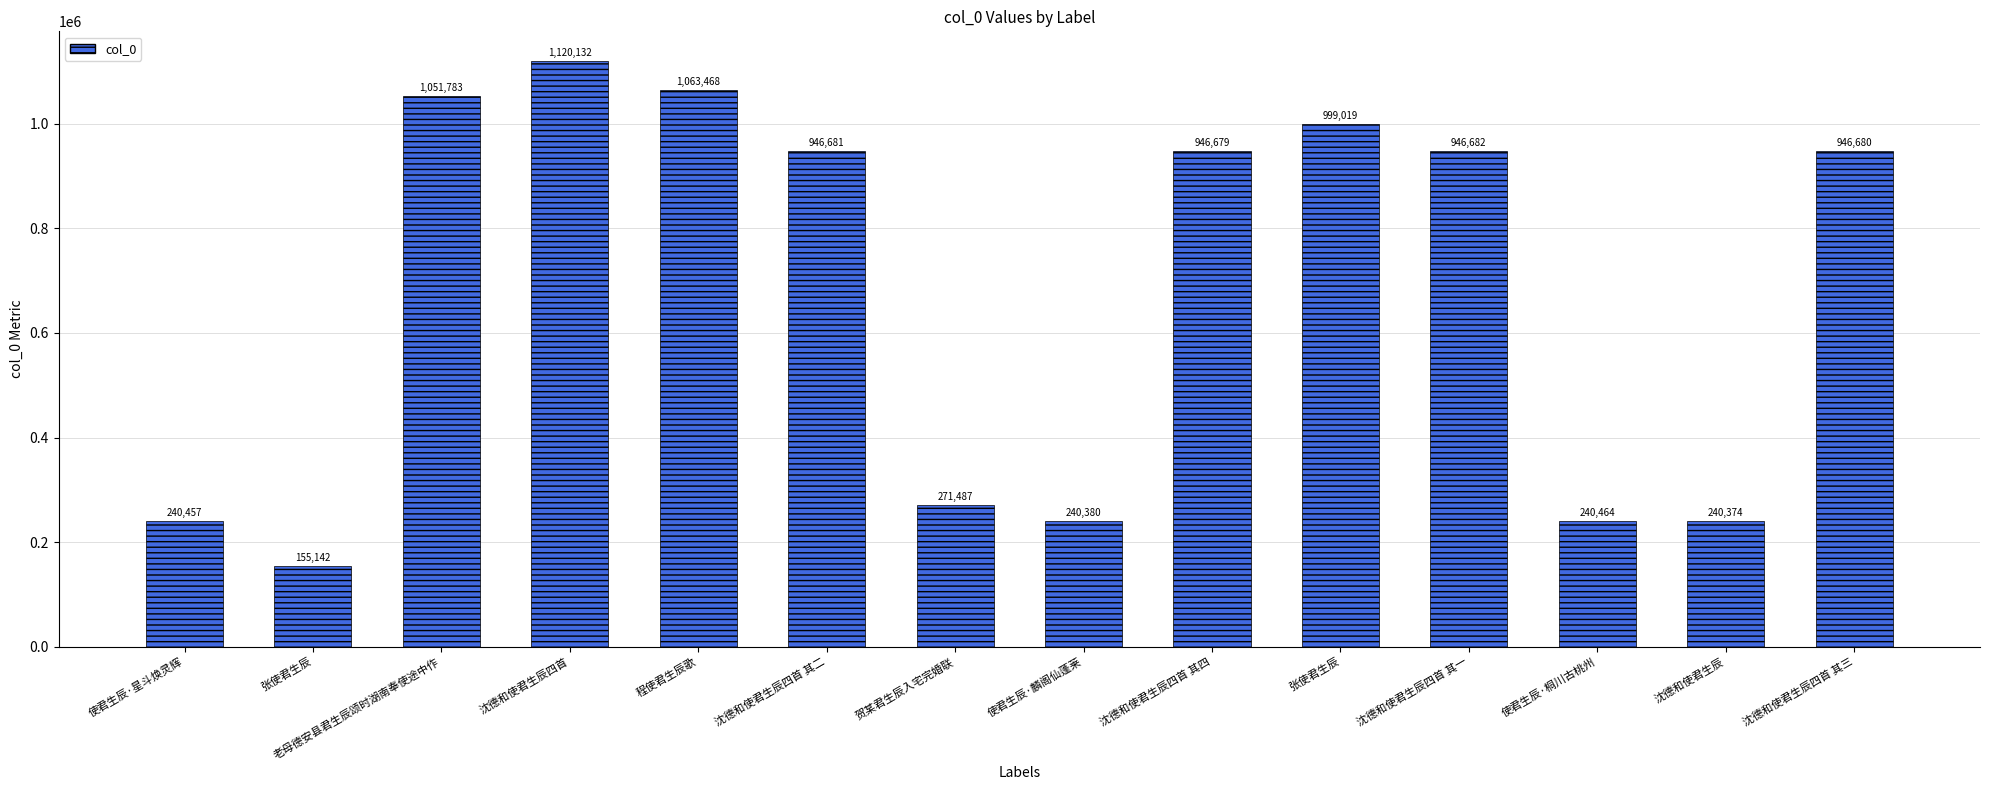

The value at 使君生辰·麟阁仙蓬莱 is 389902. True or false?

False